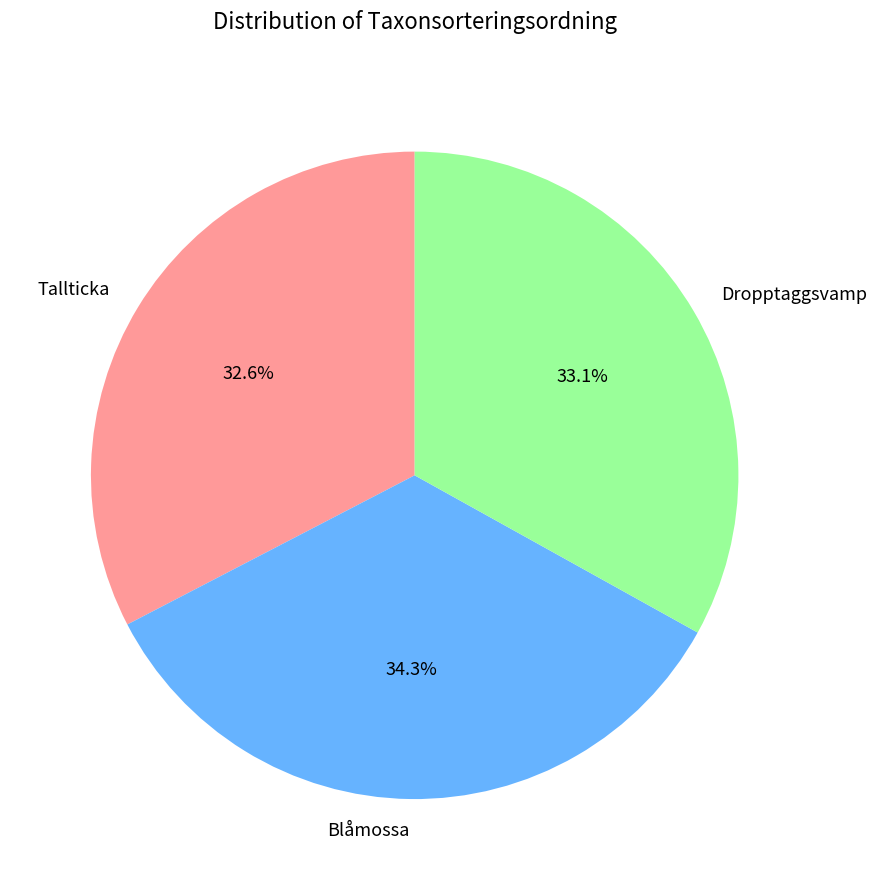

Is there any slice that represents more than half of the pie?

No